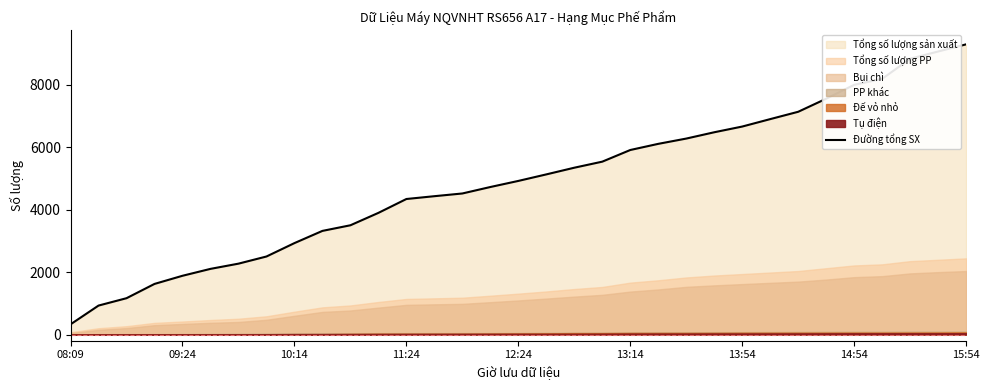

What is the highest value of the Đường tổng SX series?

9291